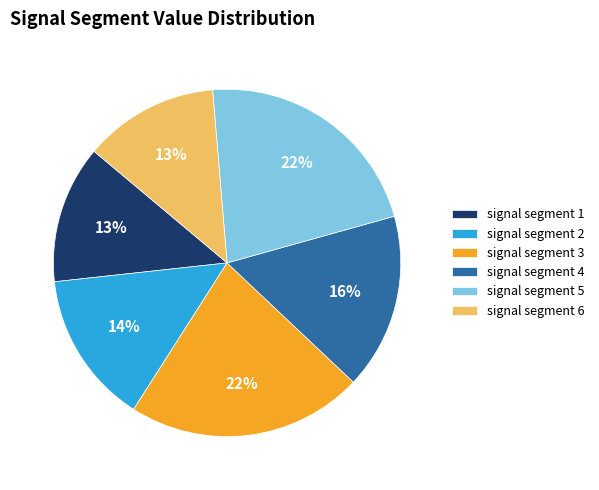

Is it true that signal segment 4 is 16% of the pie?

True